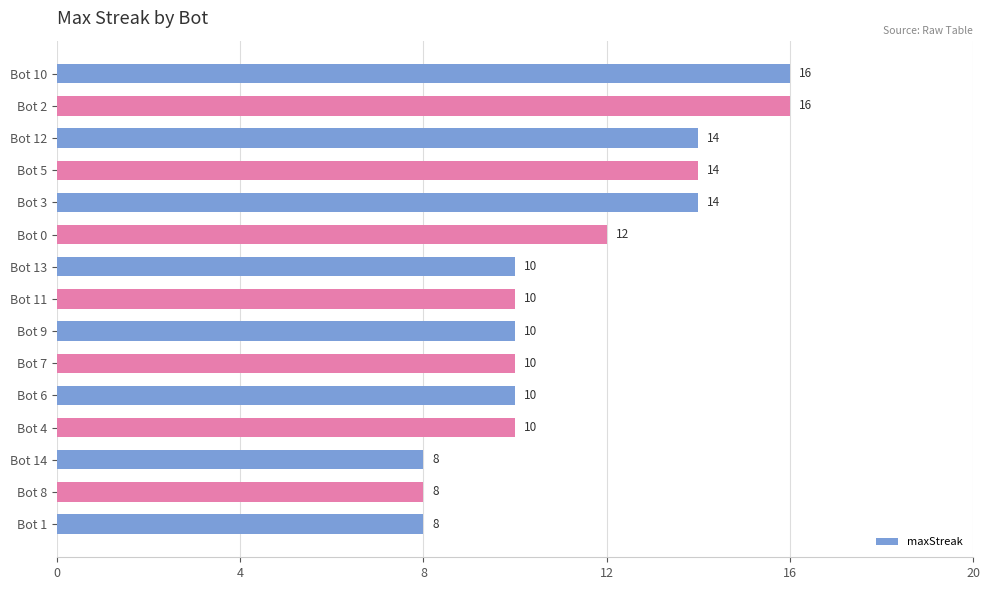

What is the smallest value displayed?

8